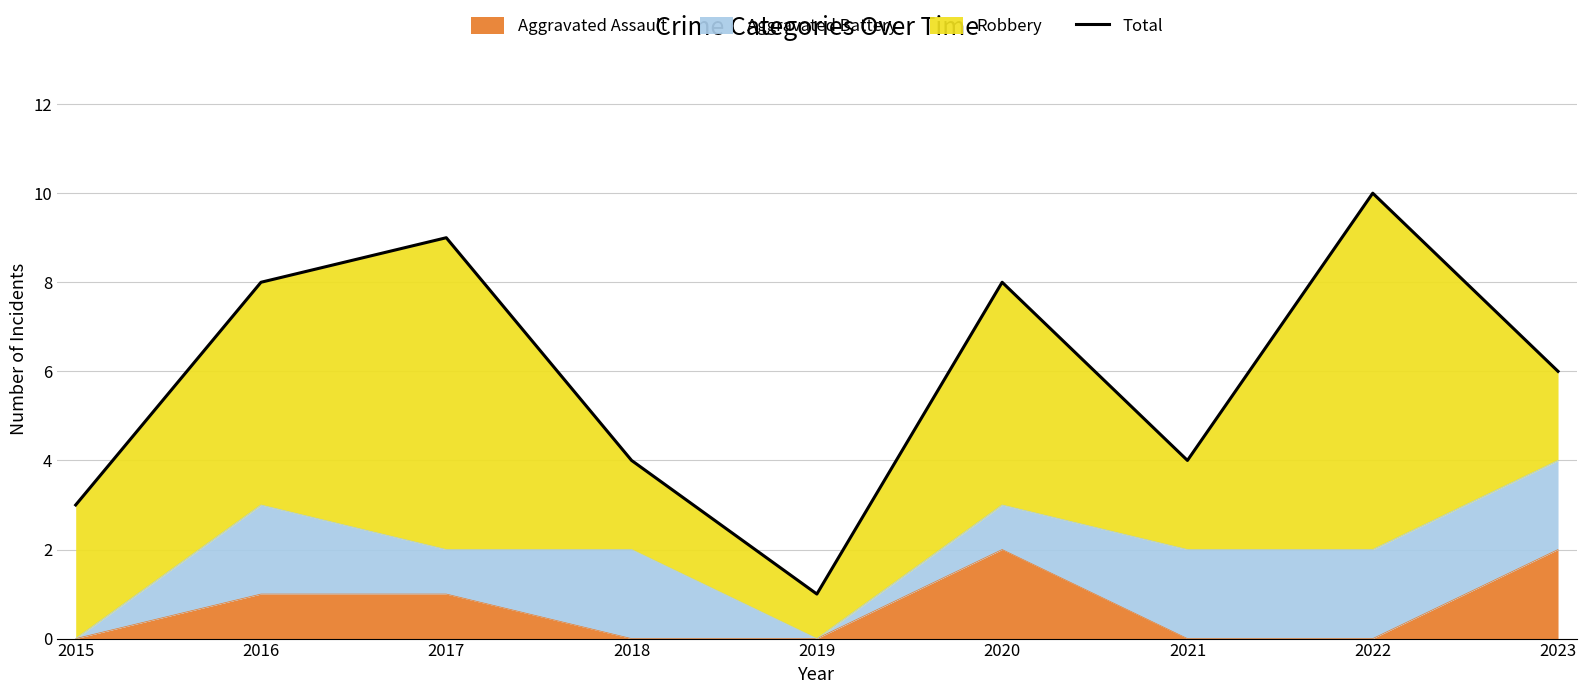

Where is the first local minimum?

2019